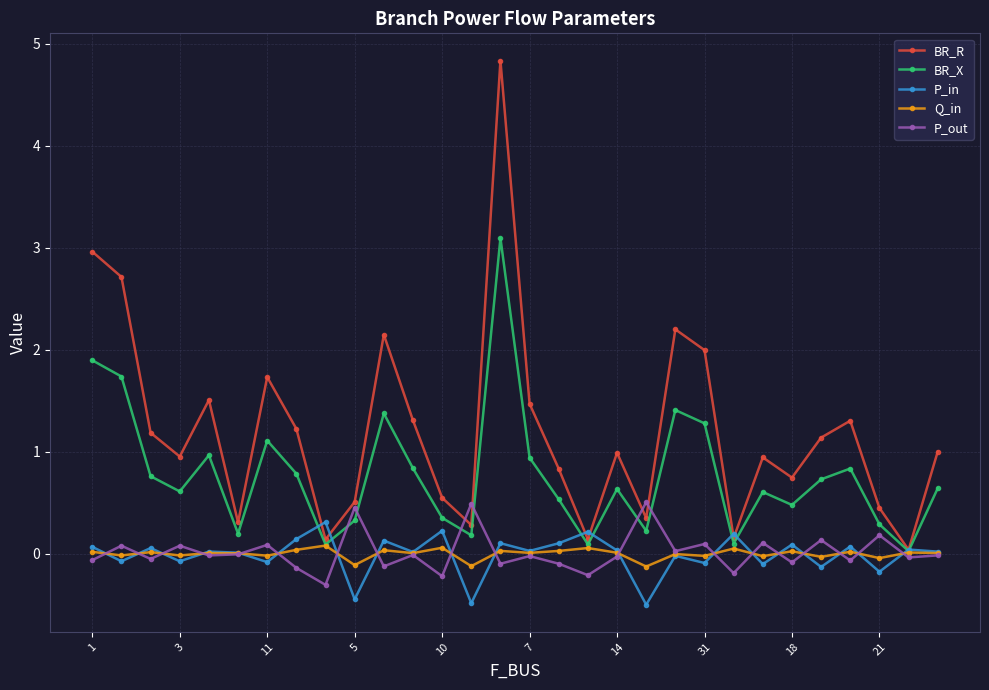

True or false: P_in has more than 2 interior local peaks.

True